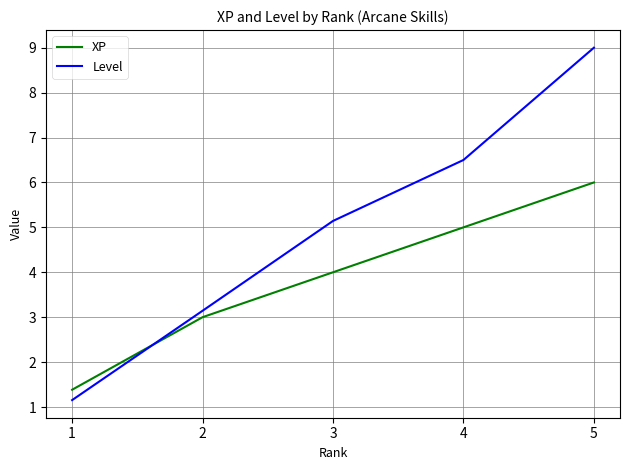

What is the average value of the Level series?

5.0